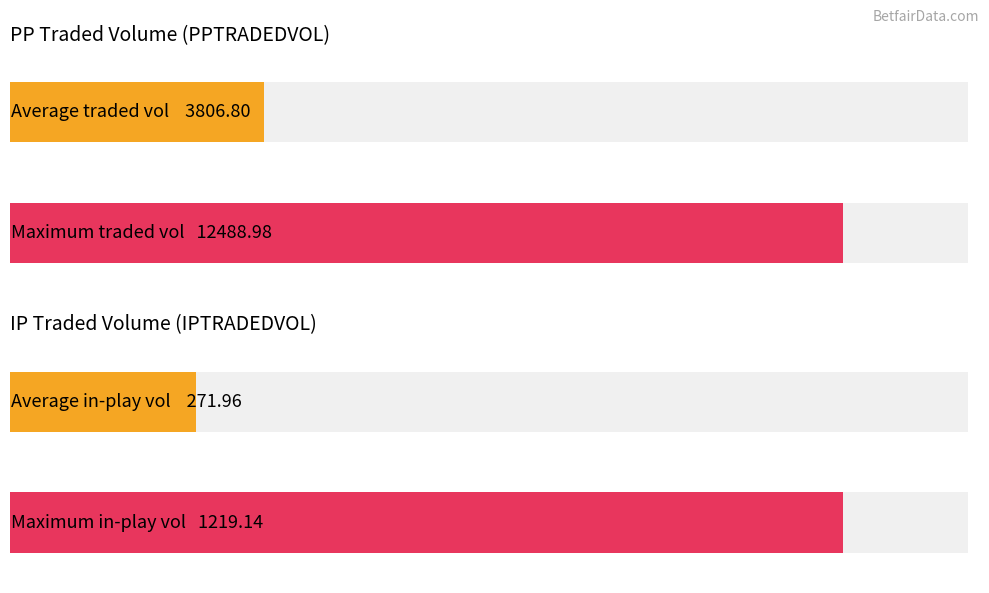

Are the bars grouped side by side (vs. stacked)?

Yes